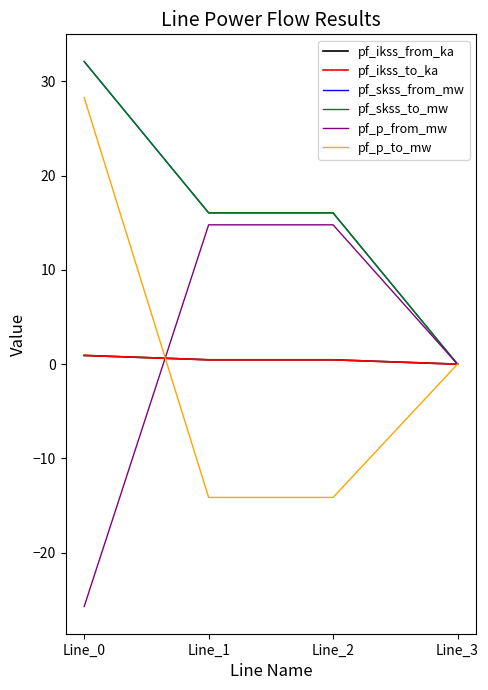

Which series changed the most between Line_0 and Line_1?

pf_p_to_mw